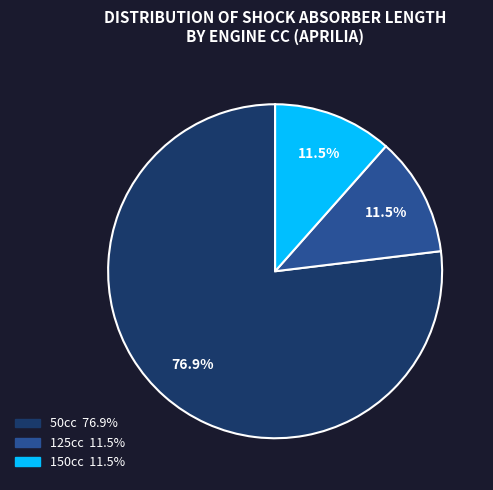

Is there any slice that represents more than half of the pie?

Yes